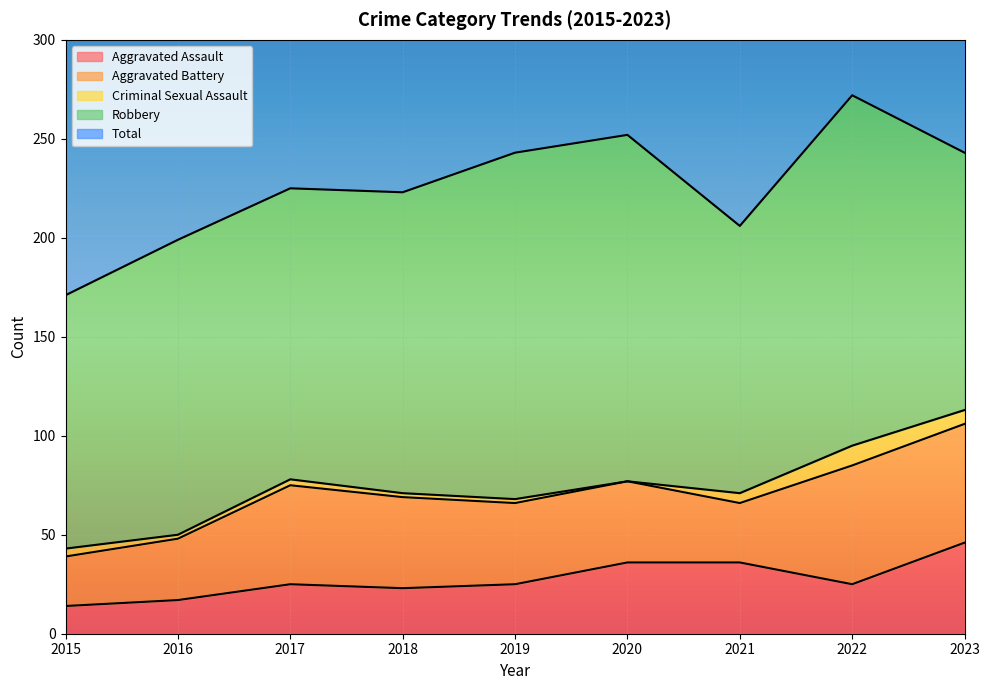

Reading right to left, what are all the values shown in this chart?

Aggravated Assault: 2023=46	2022=25	2021=36	2020=36	2019=25	2018=23	2017=25	2016=17	2015=14
Aggravated Battery: 2023=60	2022=60	2021=30	2020=41	2019=41	2018=46	2017=50	2016=31	2015=25
Criminal Sexual Assault: 2023=7	2022=10	2021=5	2020=0	2019=2	2018=2	2017=3	2016=2	2015=4
Robbery: 2023=130	2022=177	2021=135	2020=175	2019=175	2018=152	2017=147	2016=149	2015=128
Total: 2023=244	2022=272	2021=206	2020=253	2019=243	2018=223	2017=225	2016=199	2015=171